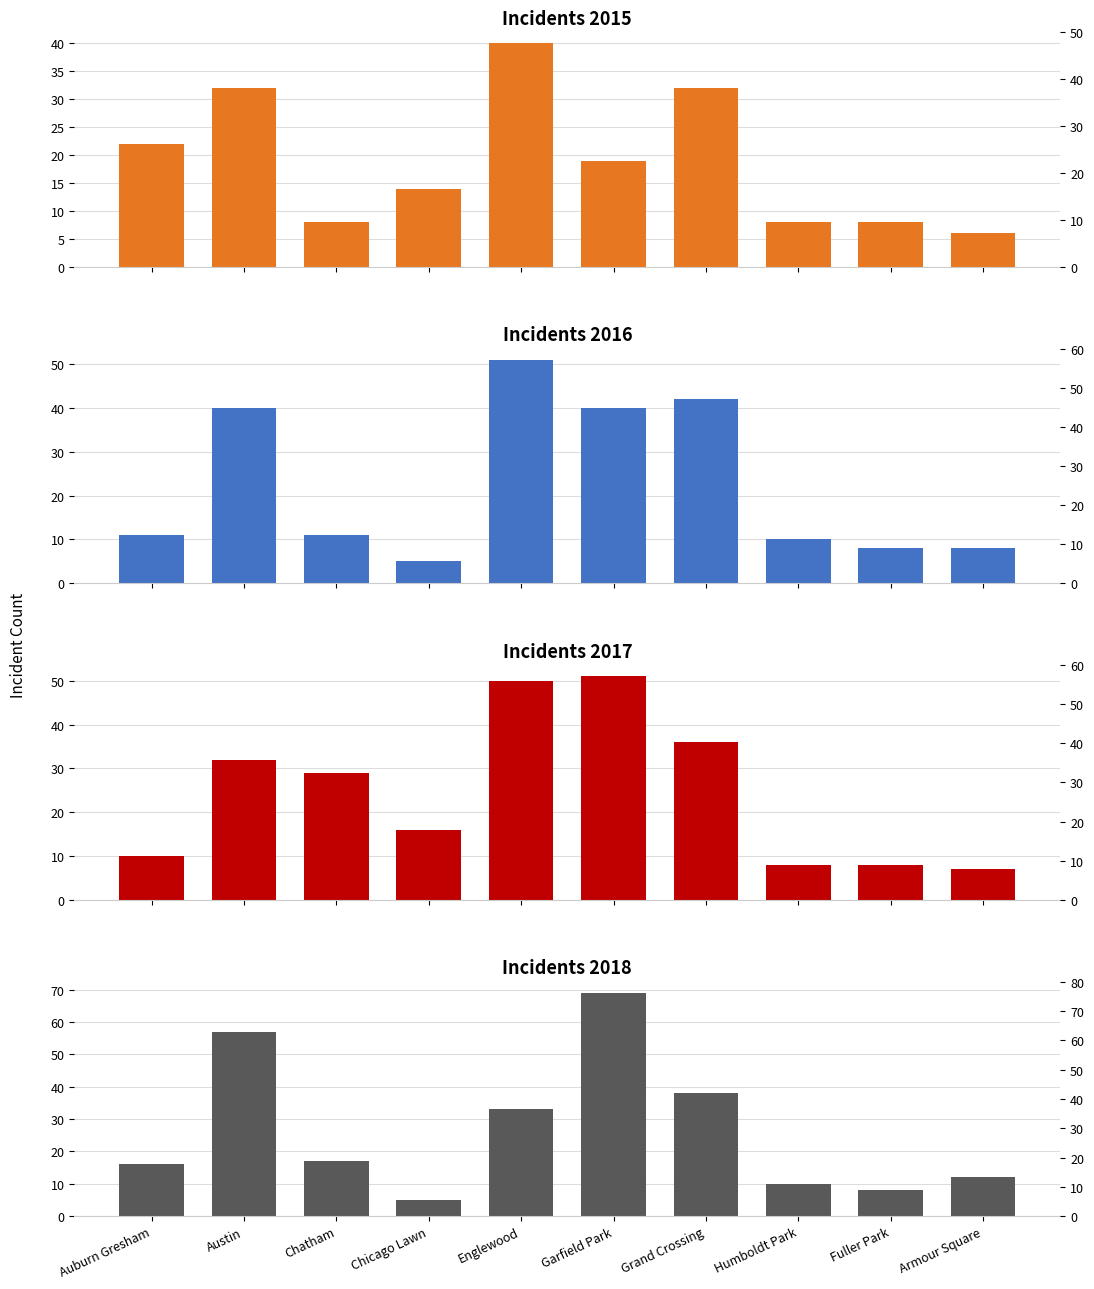

Is it true that 2016 equals 51 at Englewood?

True